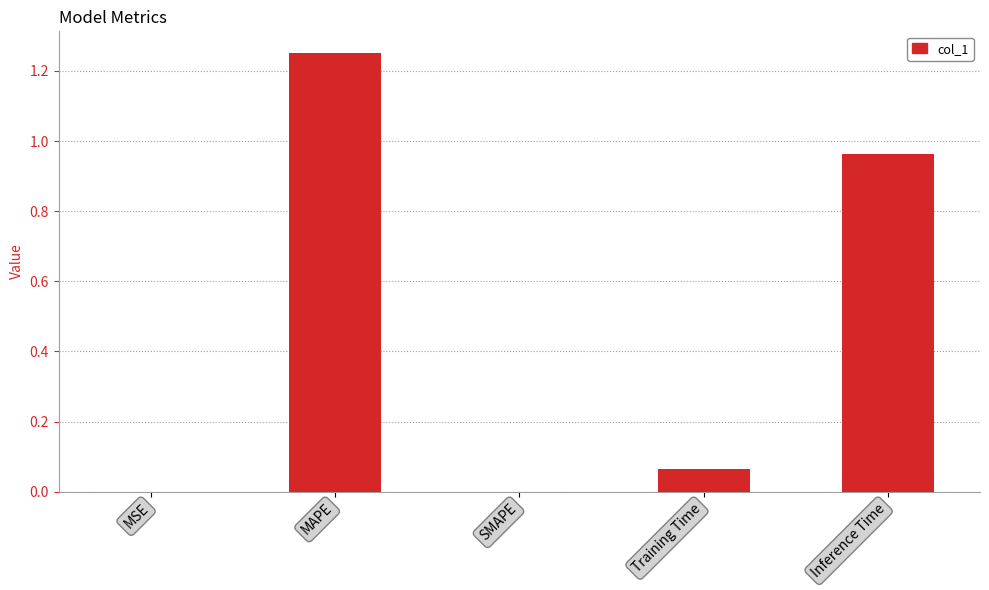

Is it true that the value at MSE is 0.0?

True